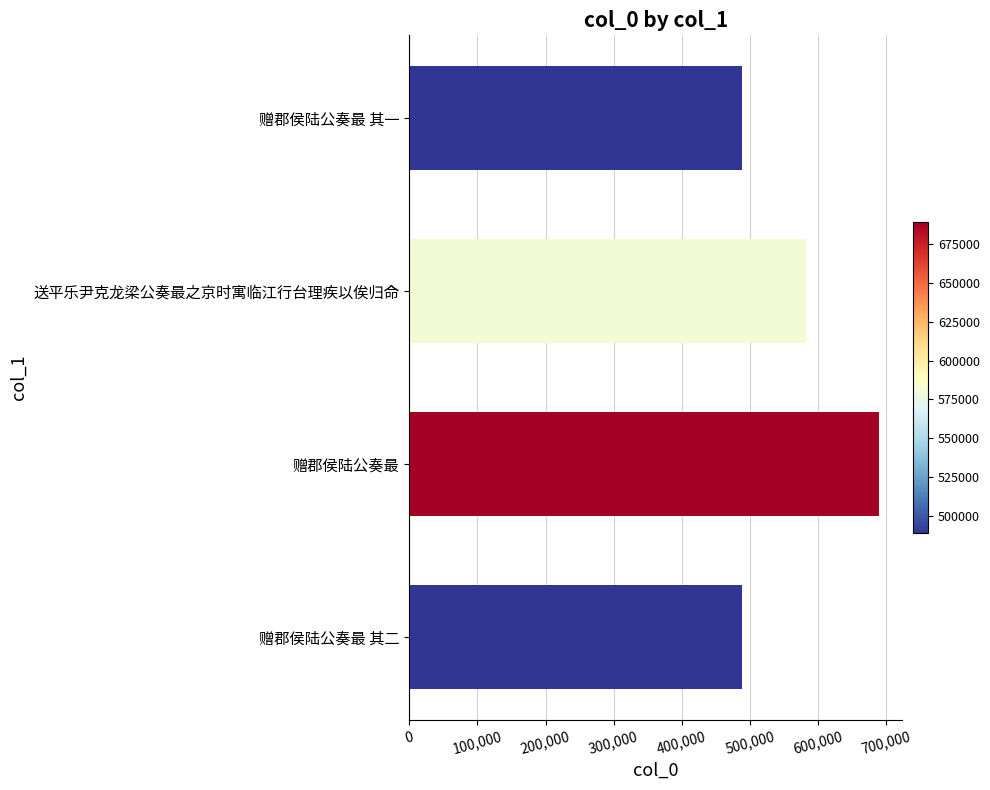

At which label is the value closest to 589012?

送平乐尹克龙梁公奏最之京时寓临江行台理疾以俟归命